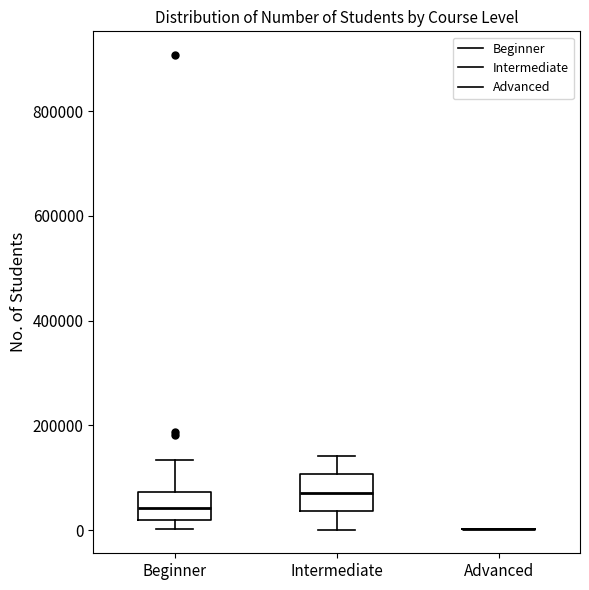

Reading left to right, read every box against the y-axis: the position of its median line, the range the box covers, and the ends of its whiskers. The values are not printed on the chart, so give them approximately, as read against the axis.

Beginner: median 40000, box 20000 to 80000, whiskers 0 to 140000
Intermediate: median 80000, box 40000 to 100000, whiskers 0 to 140000
Advanced: box collapsed to a line at 0, whiskers 0 to 0